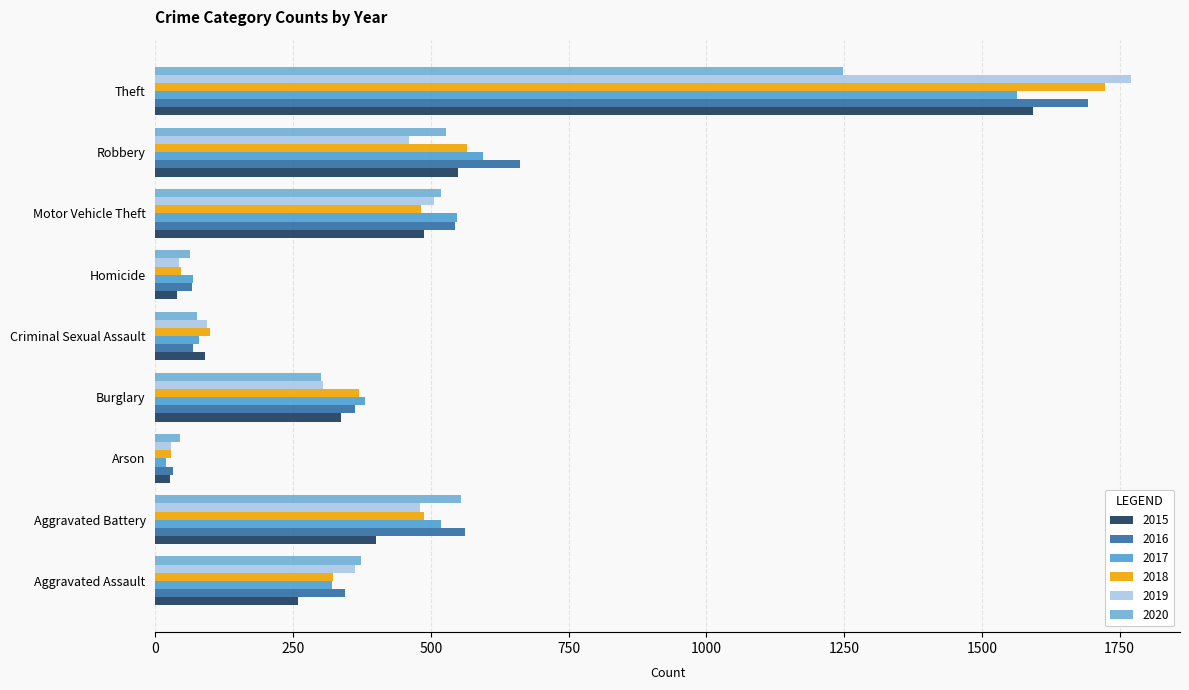

What is the lowest value of the 2019 series?

28